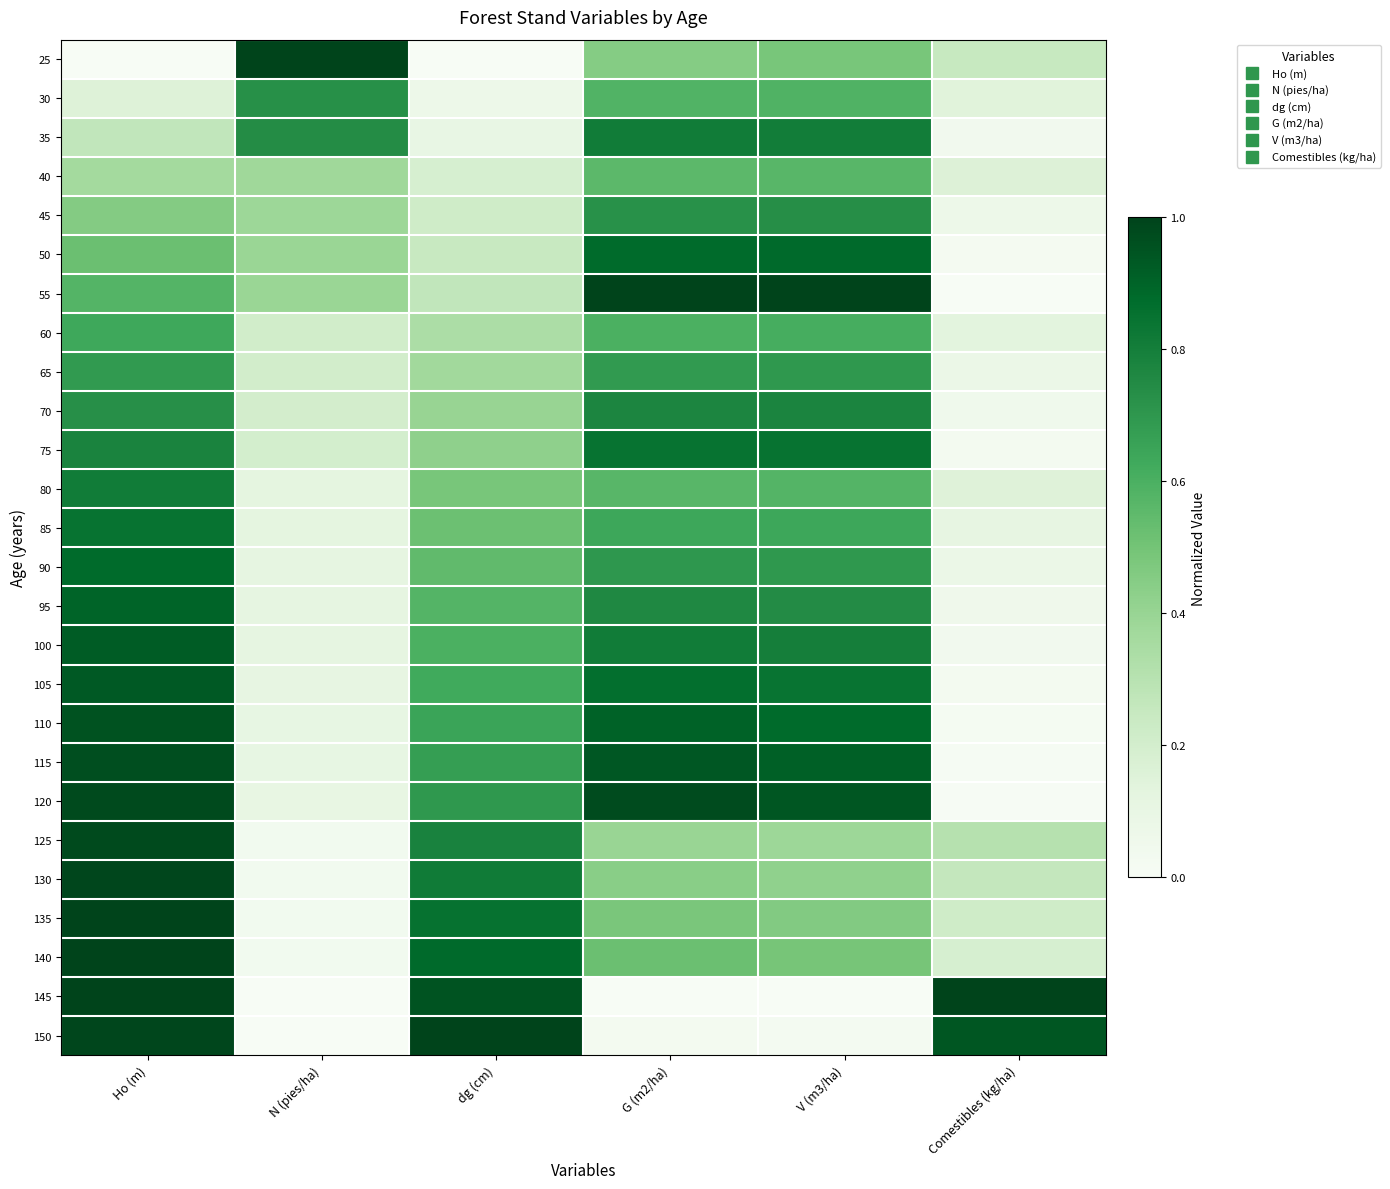

Which has a higher value, G (m2/ha) or Ho (m)?

G (m2/ha)